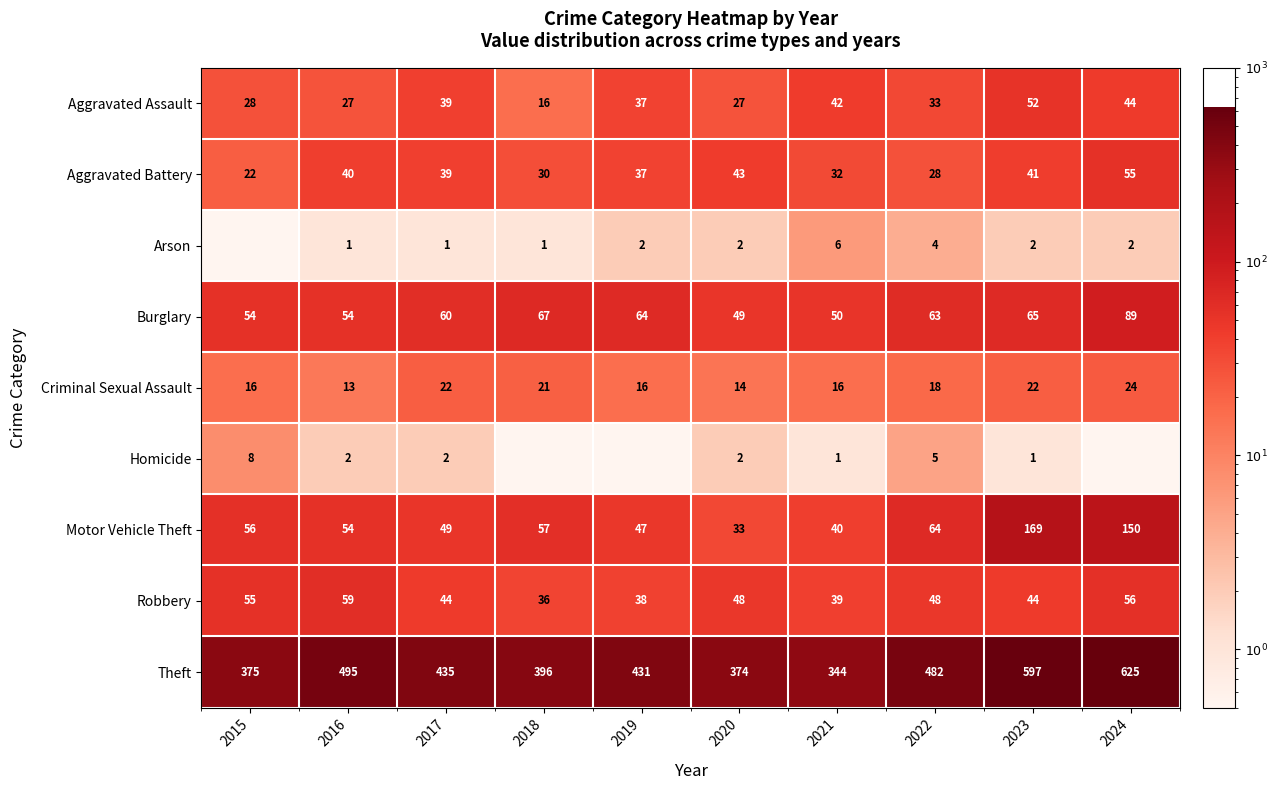

Is the value of Theft at 2019 greater than the value of Arson at 2020?

Yes